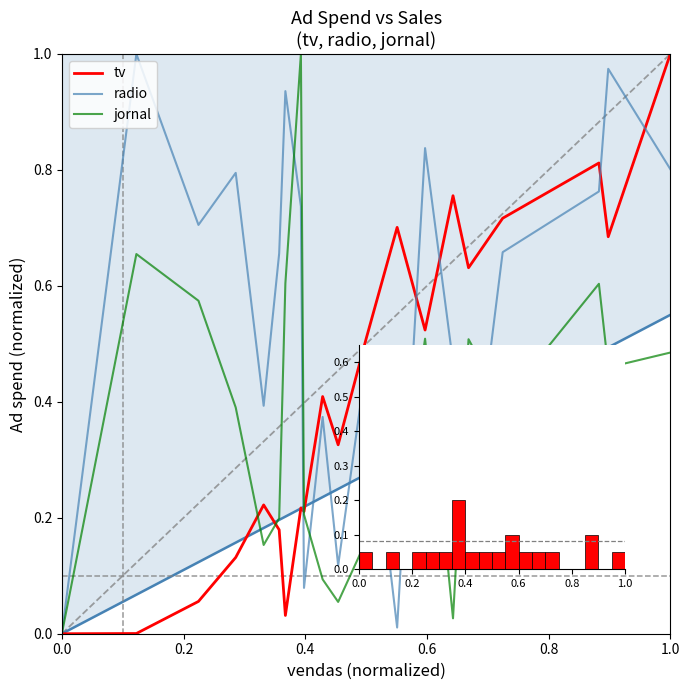

Which series changed the most between 0.6 and 9?

radio